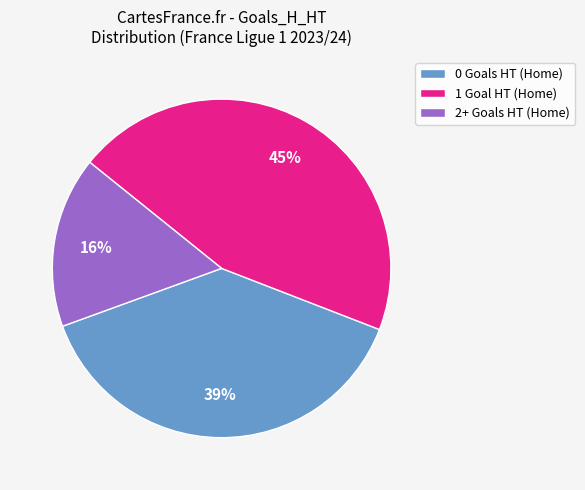

True or false: 1 accounts for 30% of the total.

False